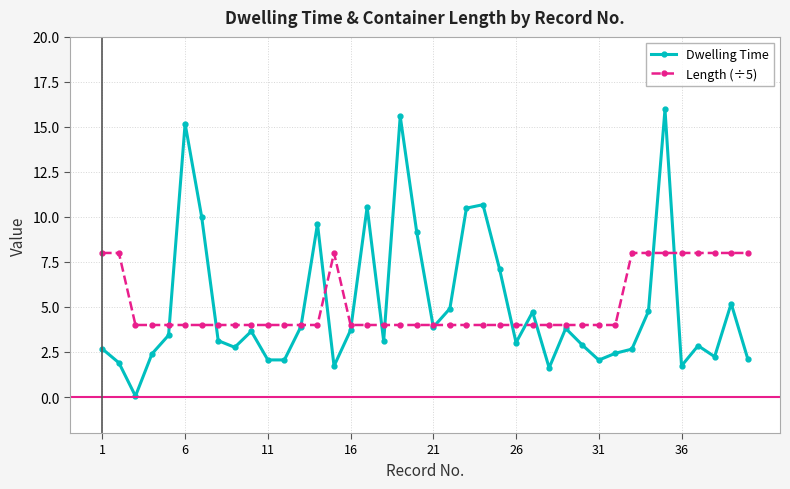

True or false: Dwelling Time has more than 0 points higher than both neighbors.

True